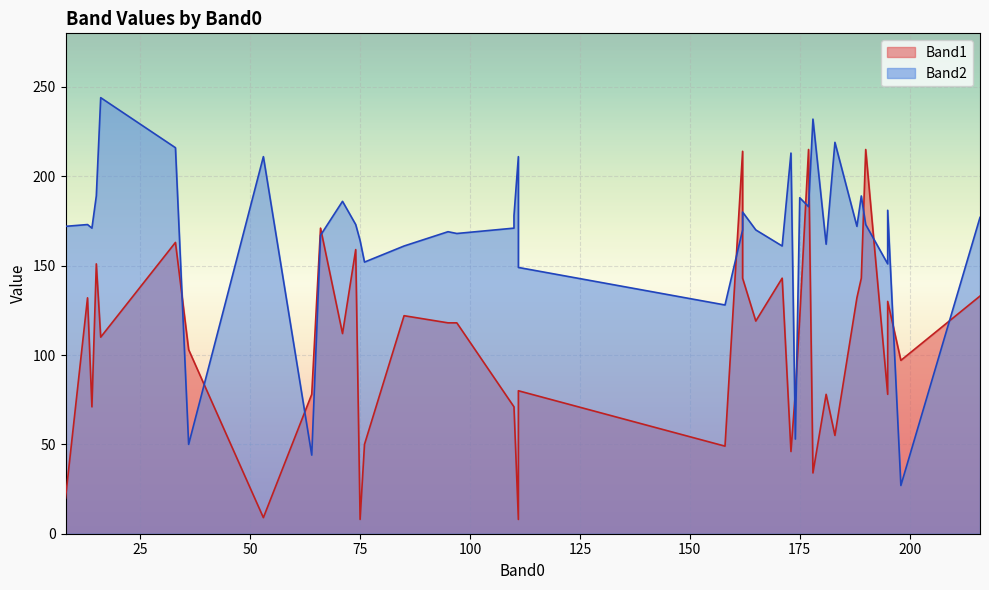

Does the chart display data point markers on the line(s)?

No